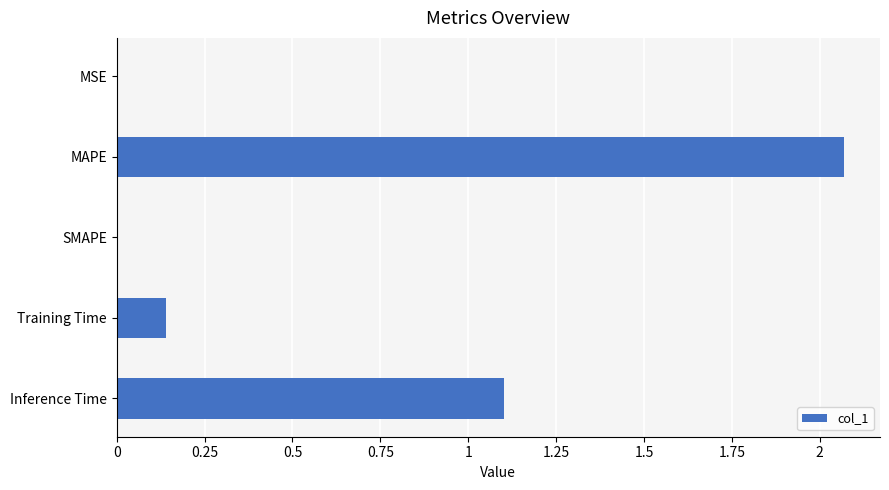

Which category has the highest value across all series?

MAPE